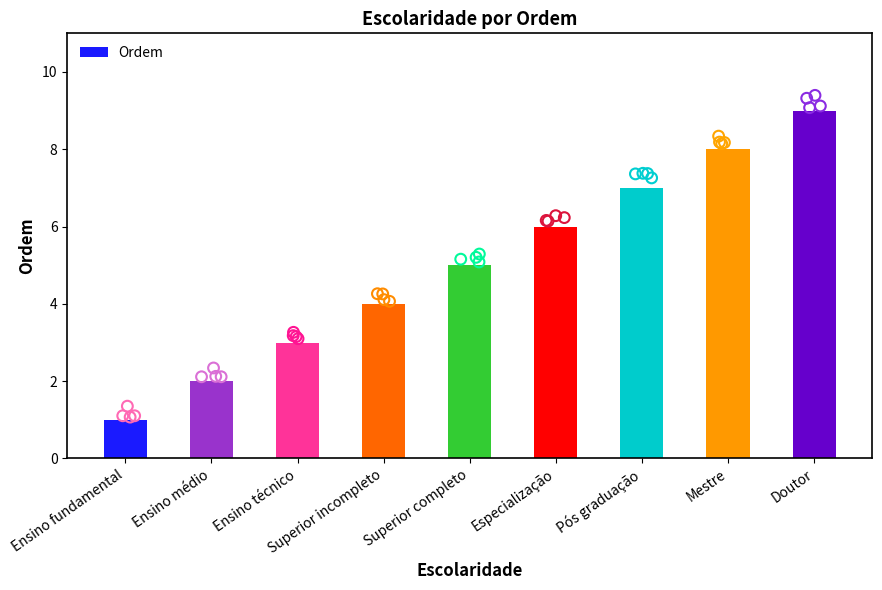

Approximately how many times larger is the value at Mestre compared to Ensino fundamental?

8.0